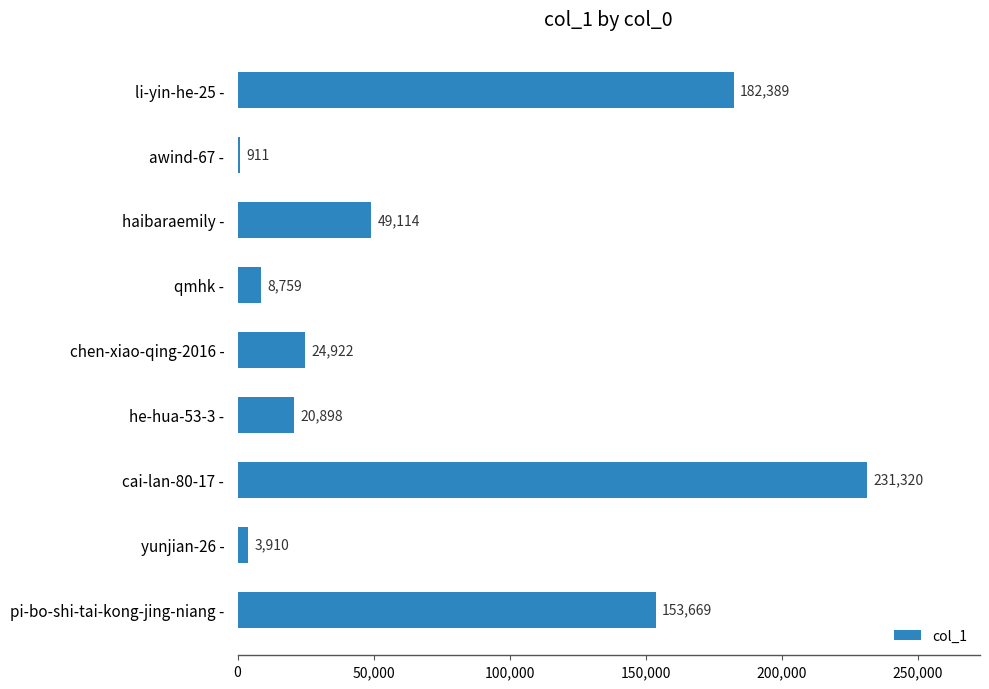

What is the sum of all values?

675892